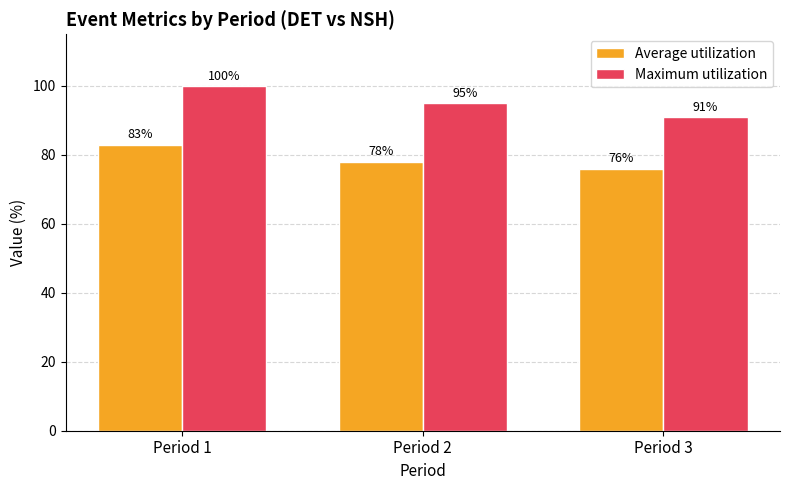

Are the bars grouped side by side (vs. stacked)?

Yes